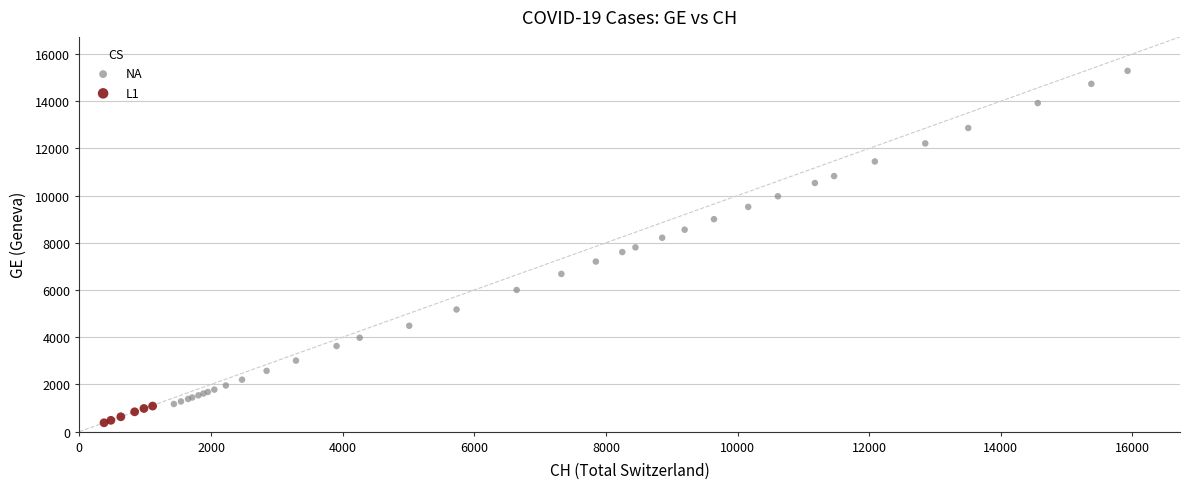

Which series has the largest Y range (max minus min)?

NA